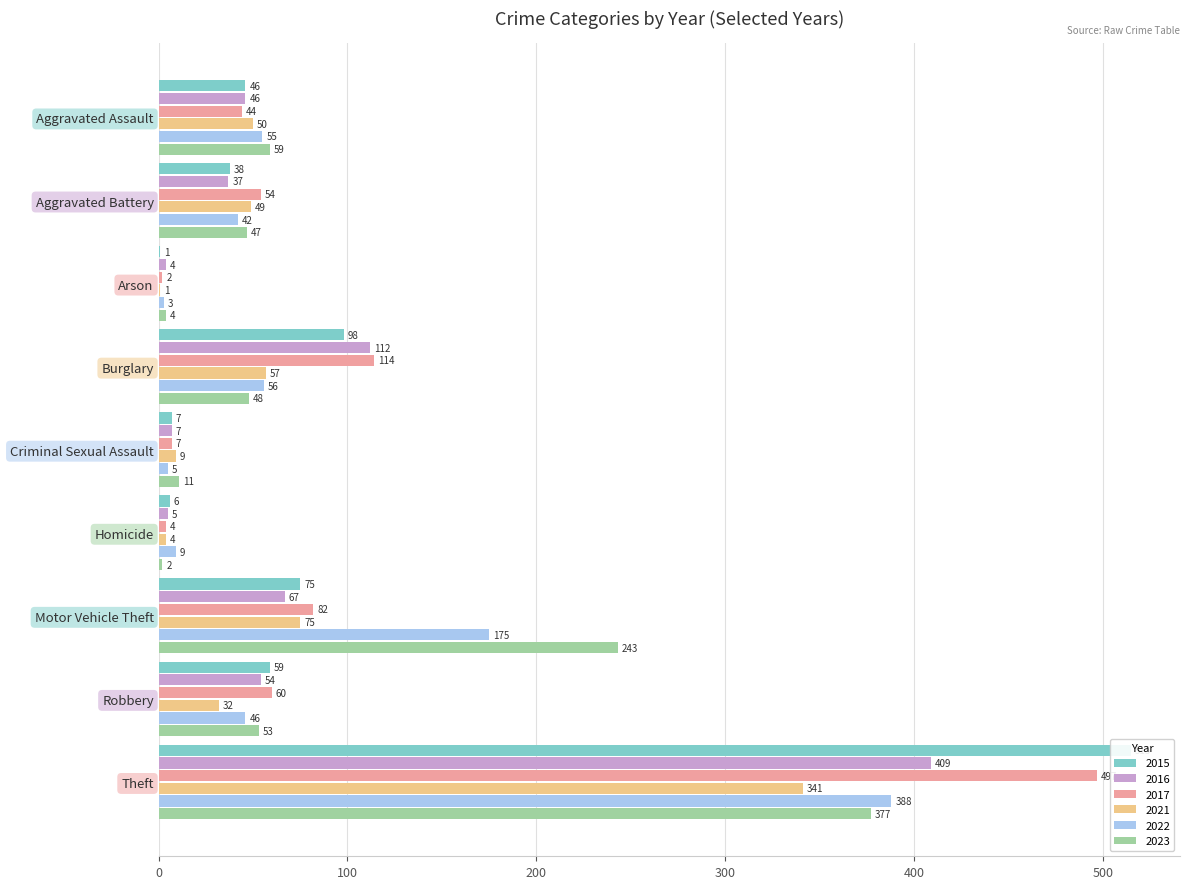

At which category is the sum across all series the highest?

Theft